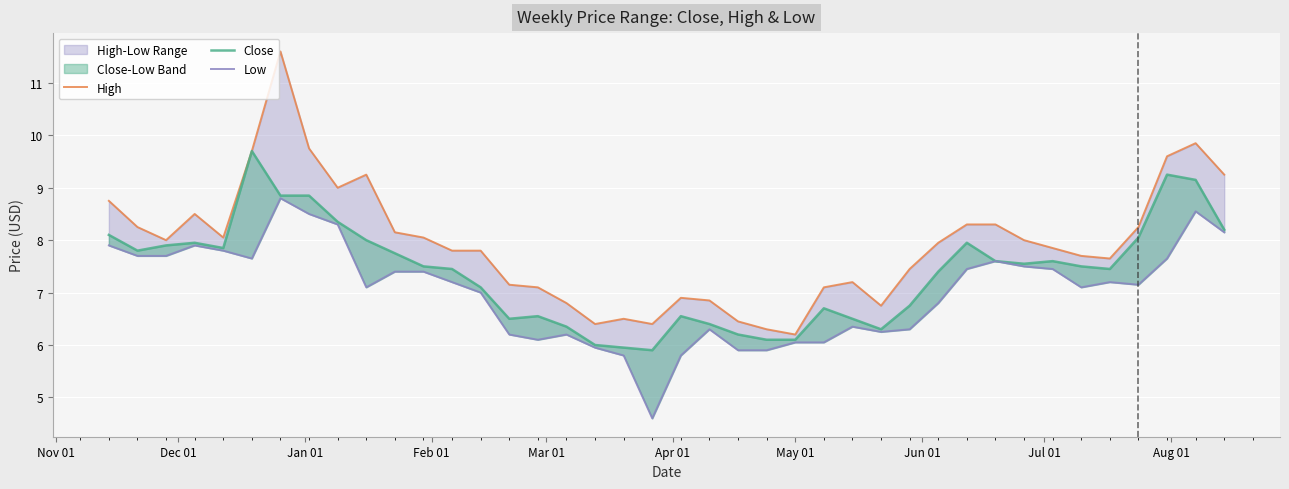

True or false: High and Low cross at least once.

False